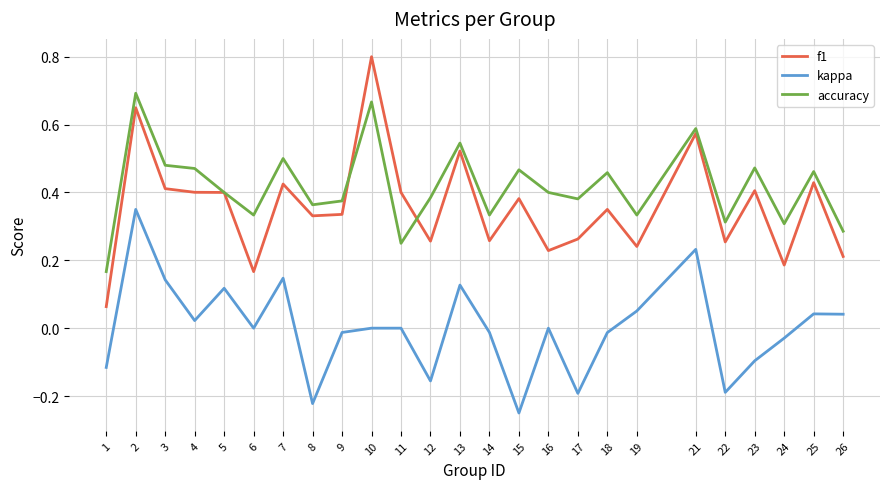

What are all the series names shown in the legend?

f1, kappa, accuracy